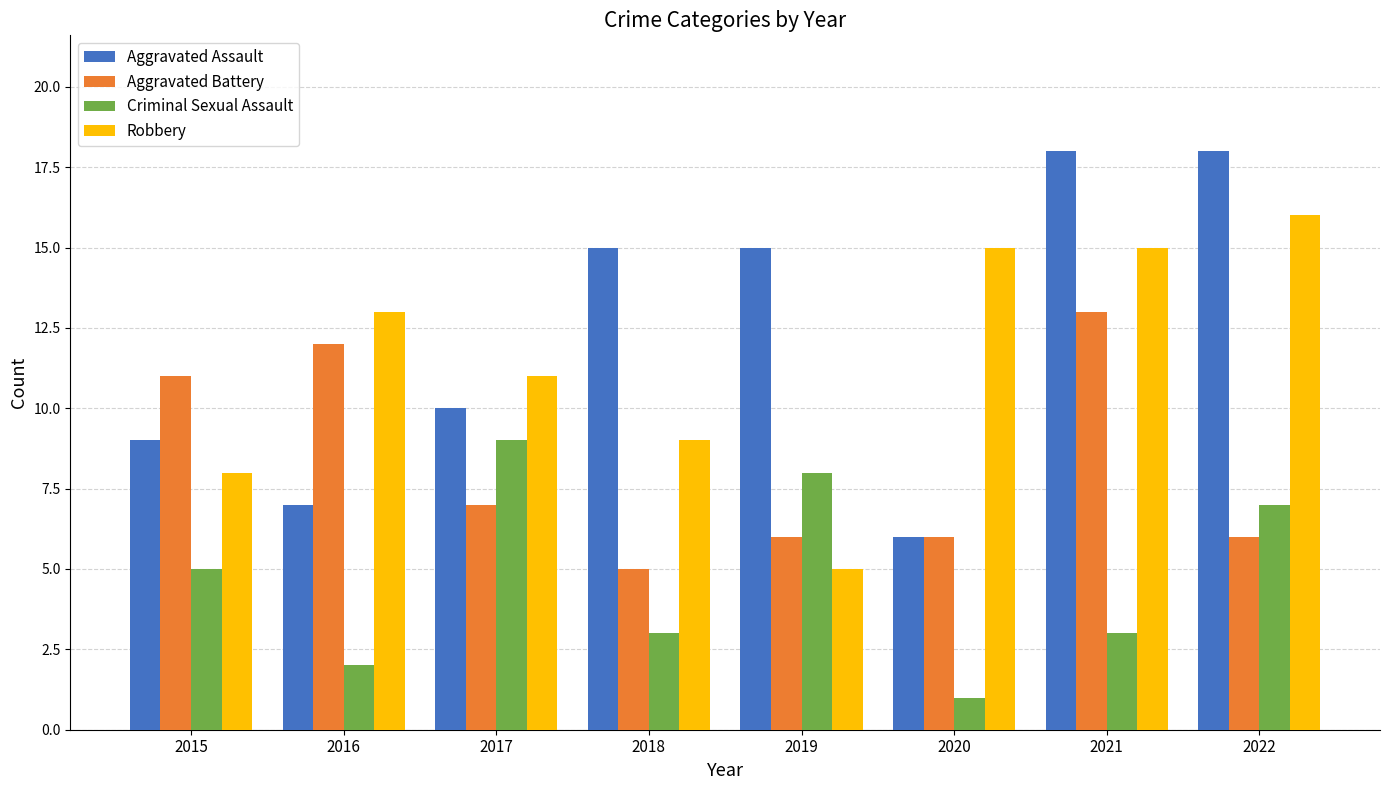

What is the sum of all Aggravated Assault values?

98